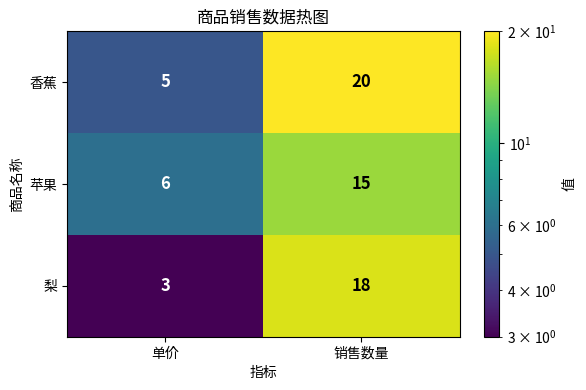

Which label corresponds to the smallest value in the chart?

单价